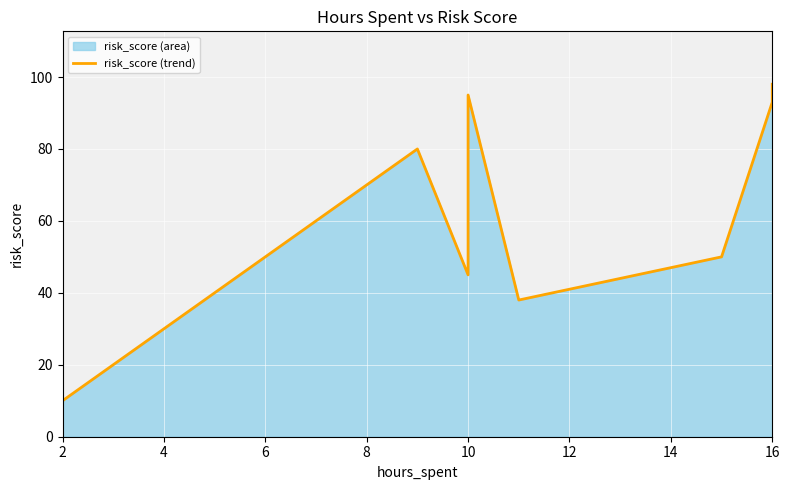

What is the greatest value displayed?

98